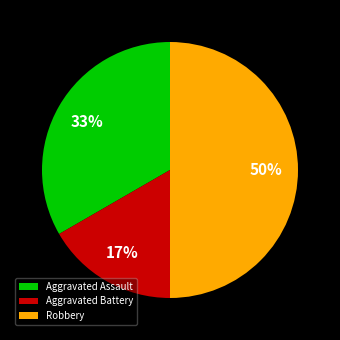

What is the ratio of the value at Aggravated Assault to the value at Robbery?

0.7